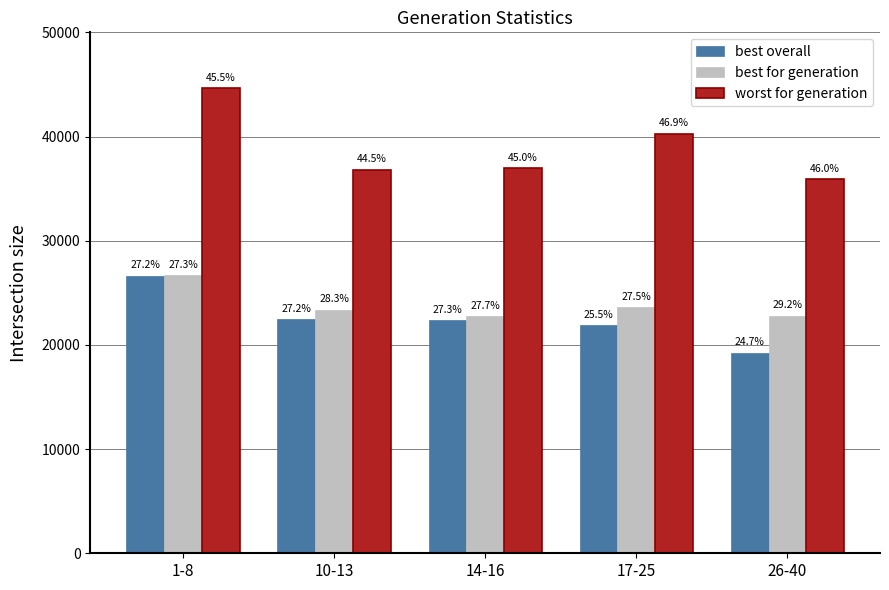

How many groups of bars are there?

5